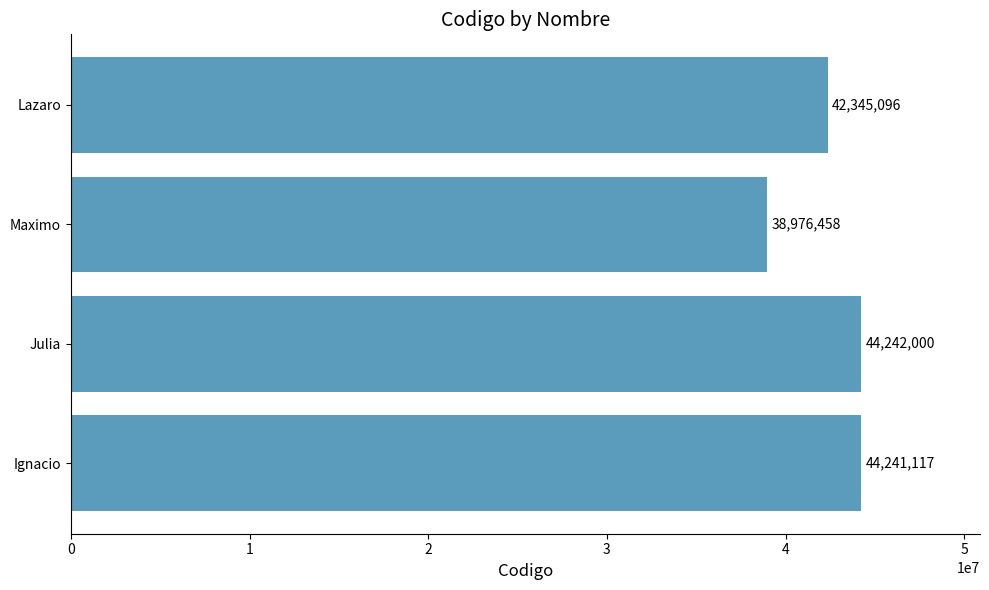

What is the sum of all values?

169804671